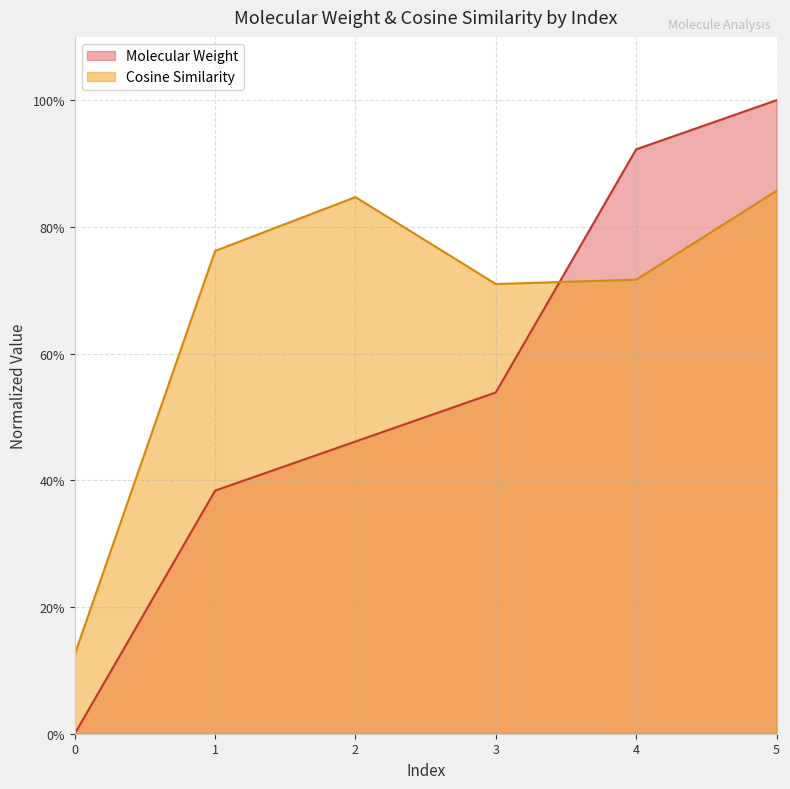

What is the sum of all Cosine Similarity values?

4.0